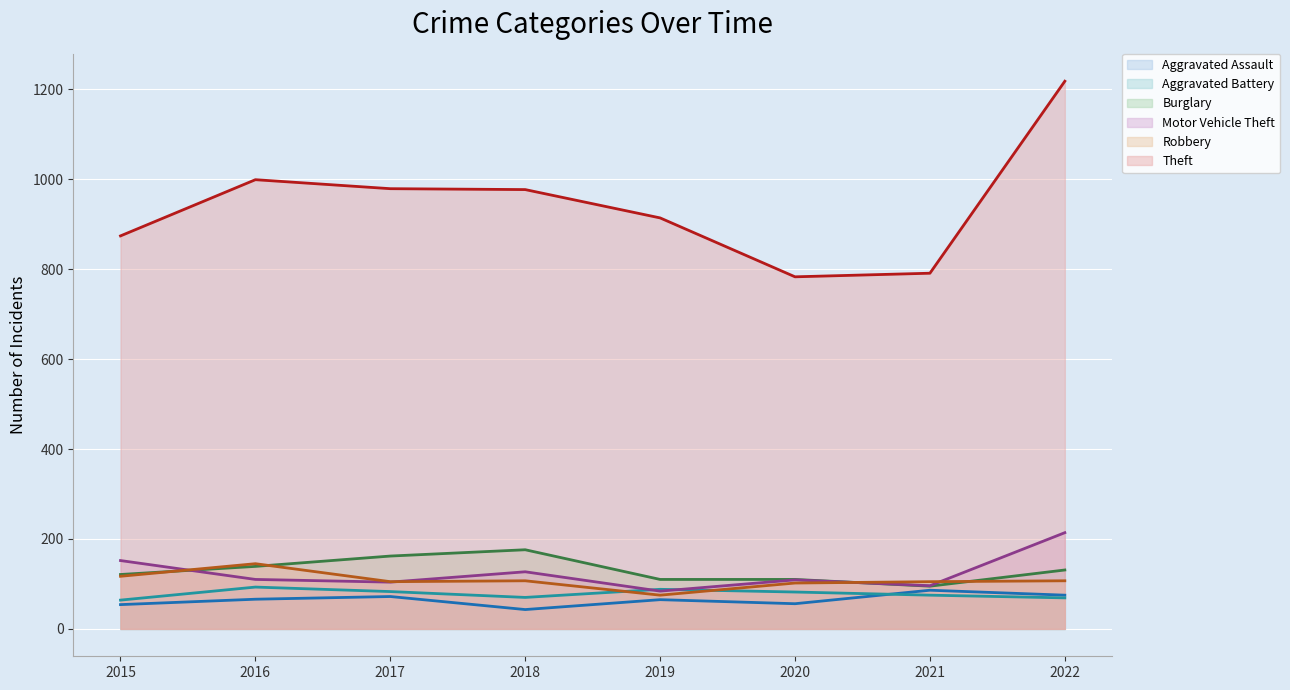

How many intersections are there between Robbery (line) and Motor Vehicle Theft (line)?

4